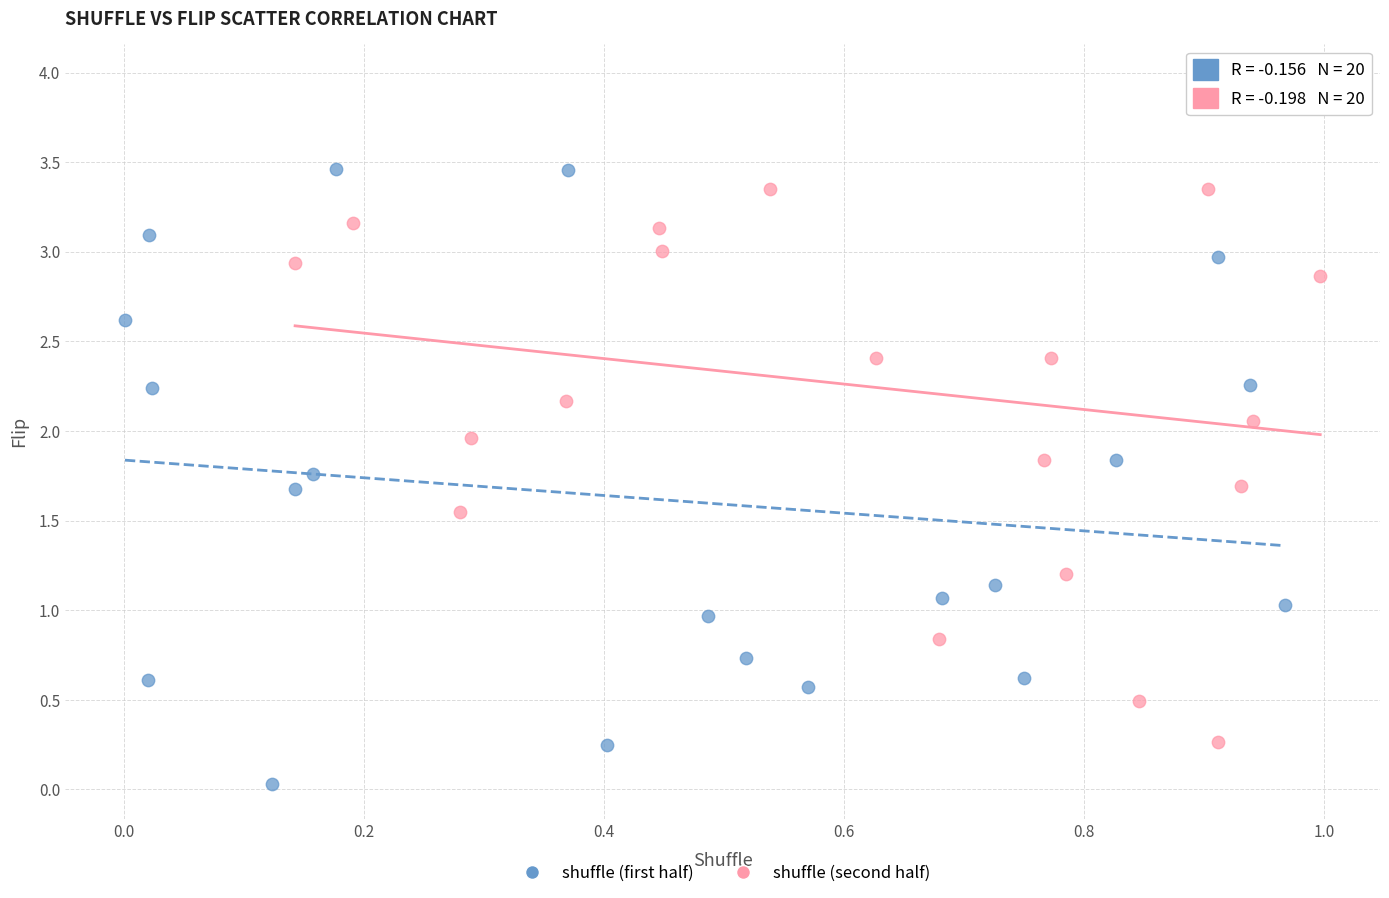

Which series contains the highest Y value?

shuffle (second half)